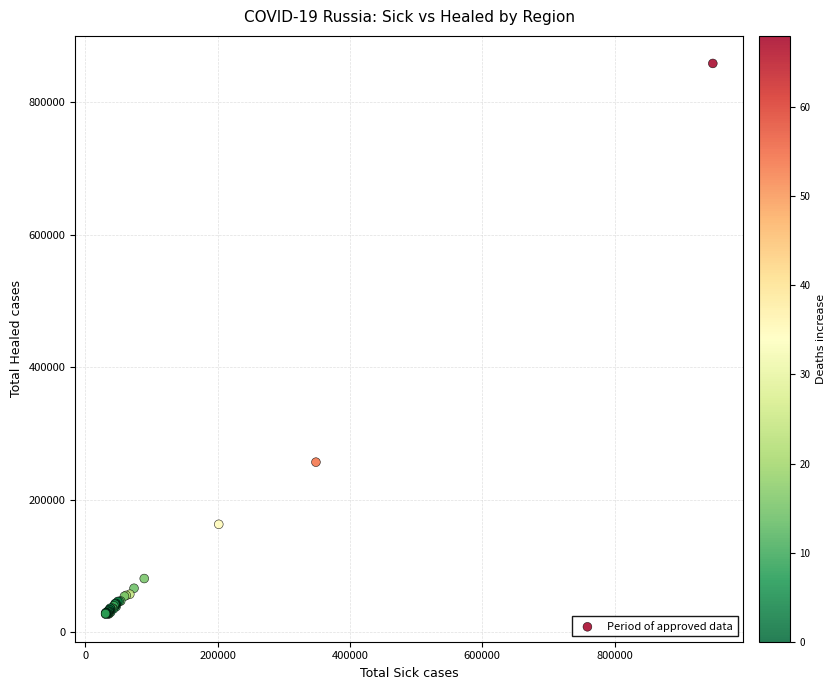

What Y value in the scatter plot is closest to 442834?

256704